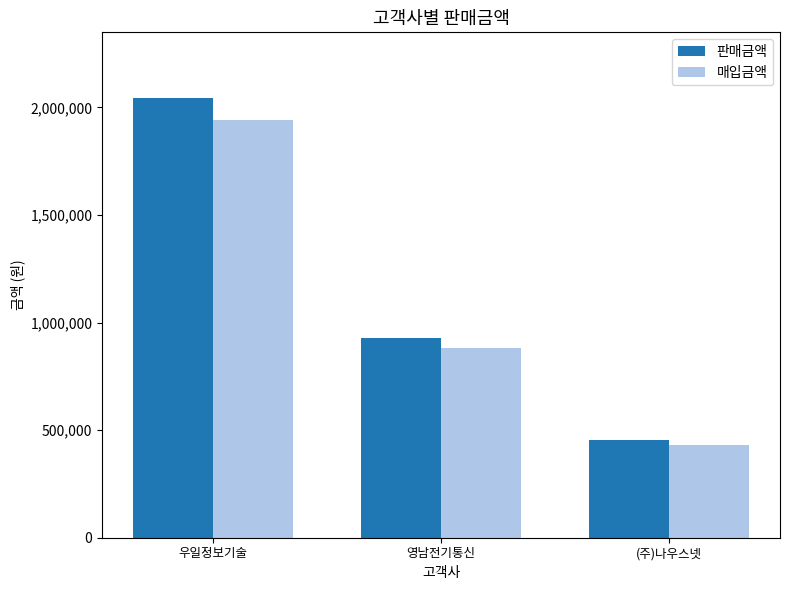

What value does the 매입금액 series have at 우일정보기술, to the nearest 50?

1943750